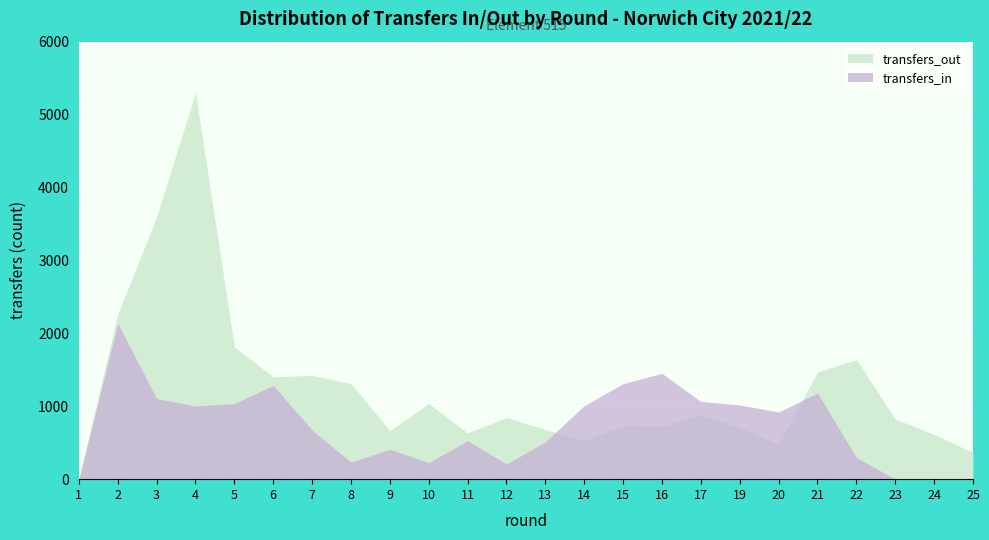

What is the sum of the transfers_in values at 11 and 7?

1200